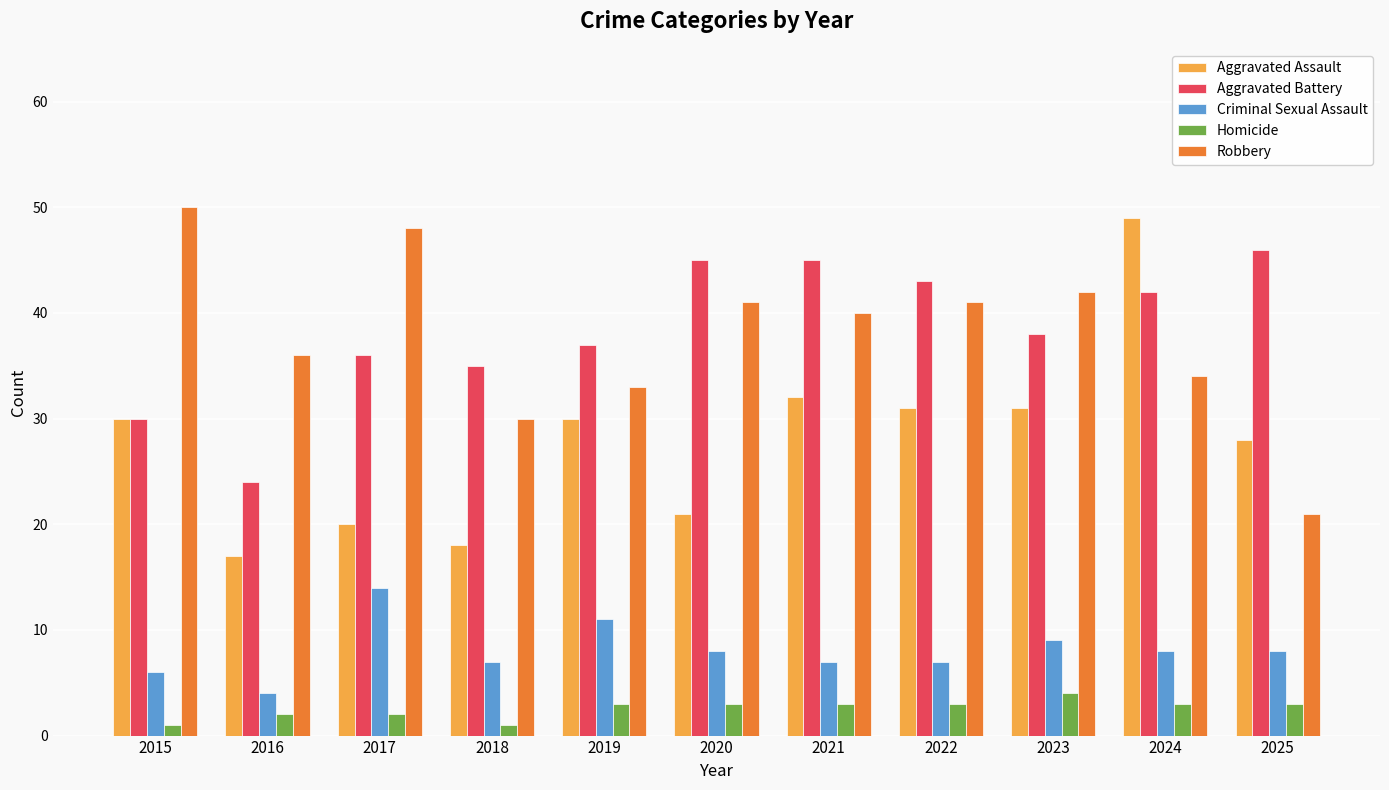

Between 2015 and 2020, which series saw the biggest shift?

Aggravated Battery